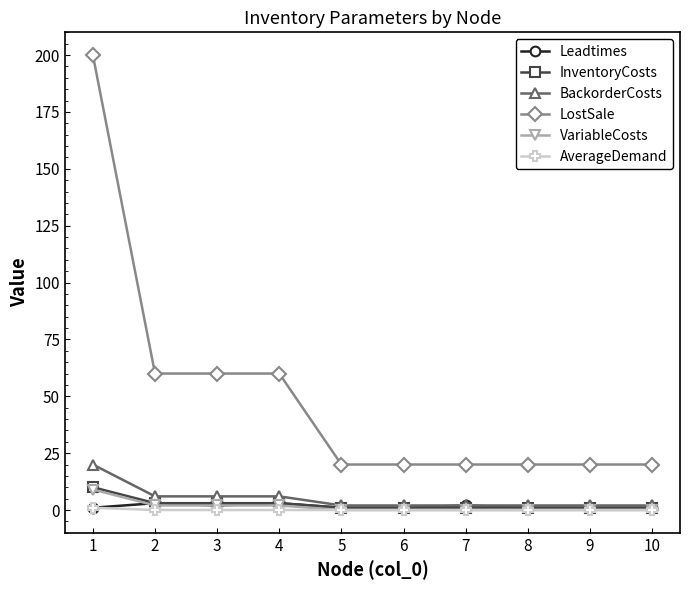

Count the number of data series in this chart.

6